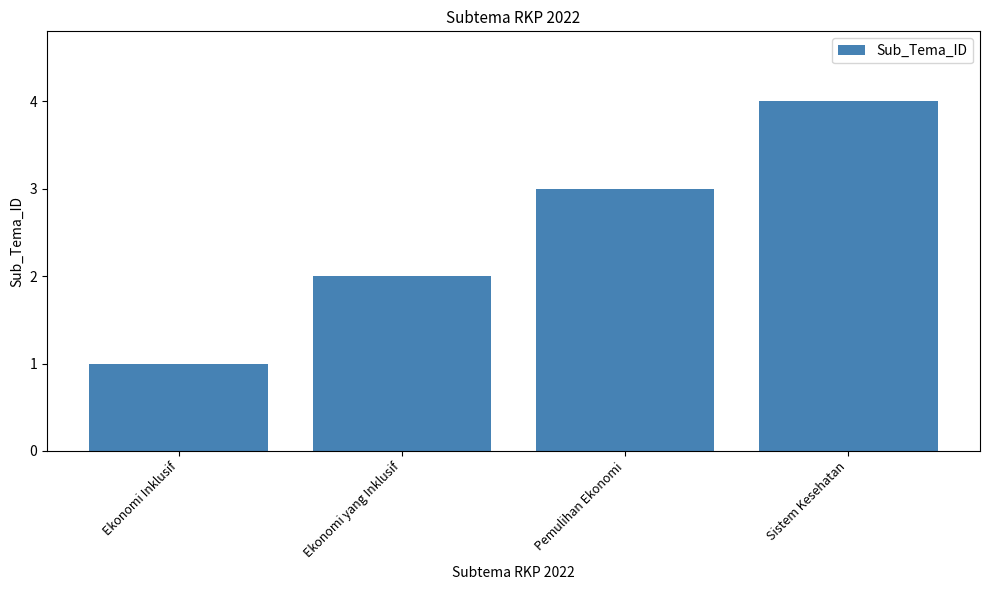

Rank the categories by value from highest to lowest.

Sistem Kesehatan, Pemulihan Ekonomi, Ekonomi yang Inklusif, Ekonomi Inklusif